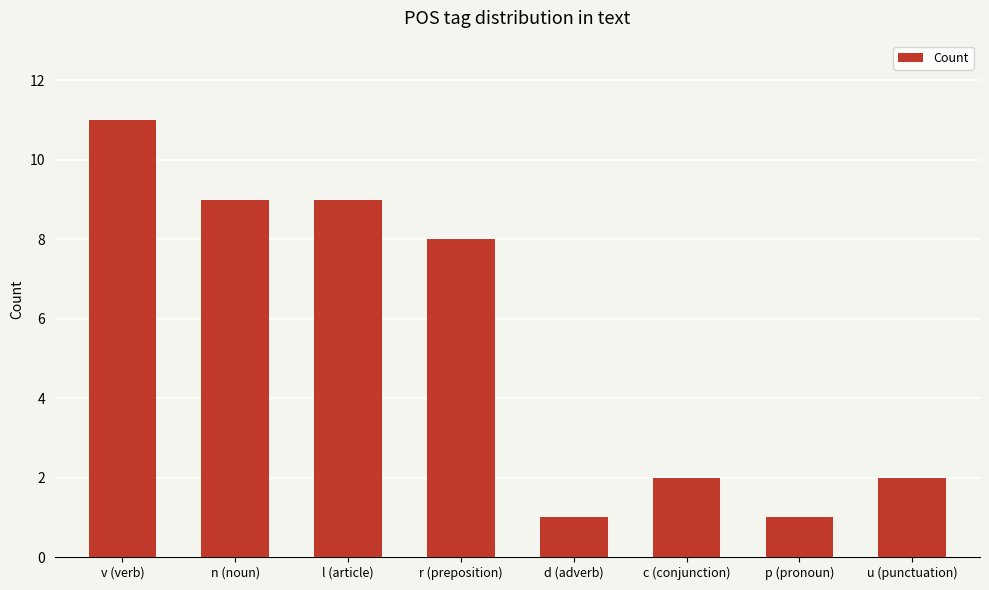

Which label corresponds to the largest value in the chart?

v (verb)